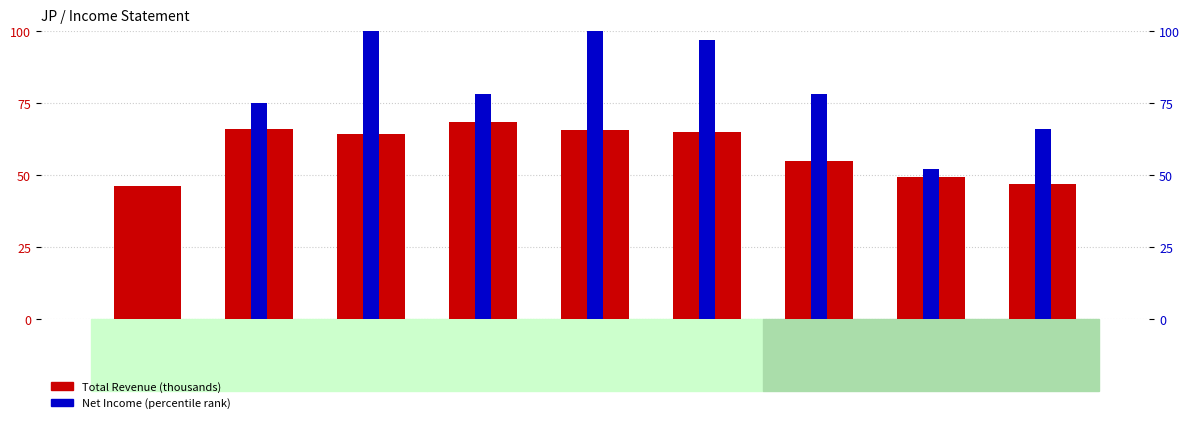

What is the difference between the maximum and minimum values in the Total Revenue (thousands) series?

22.4